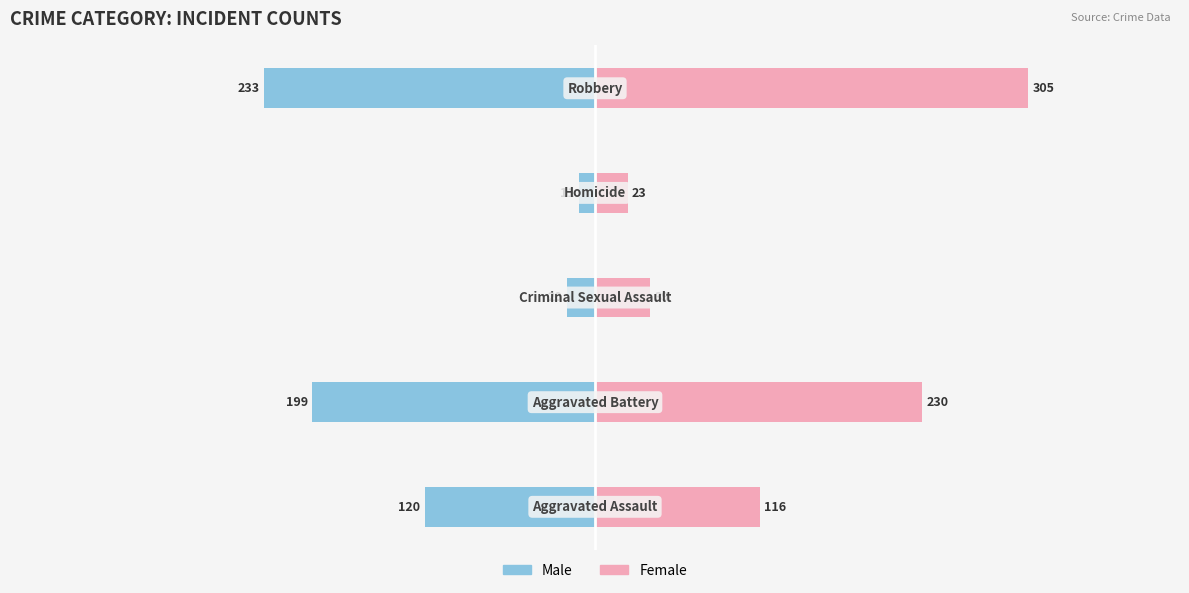

The value of Male at 3 is -20. True or false?

False